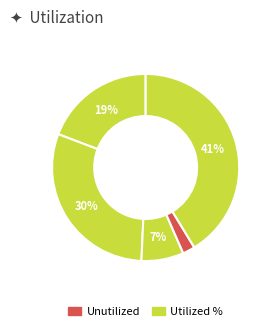

How many segments does this pie chart have?

5